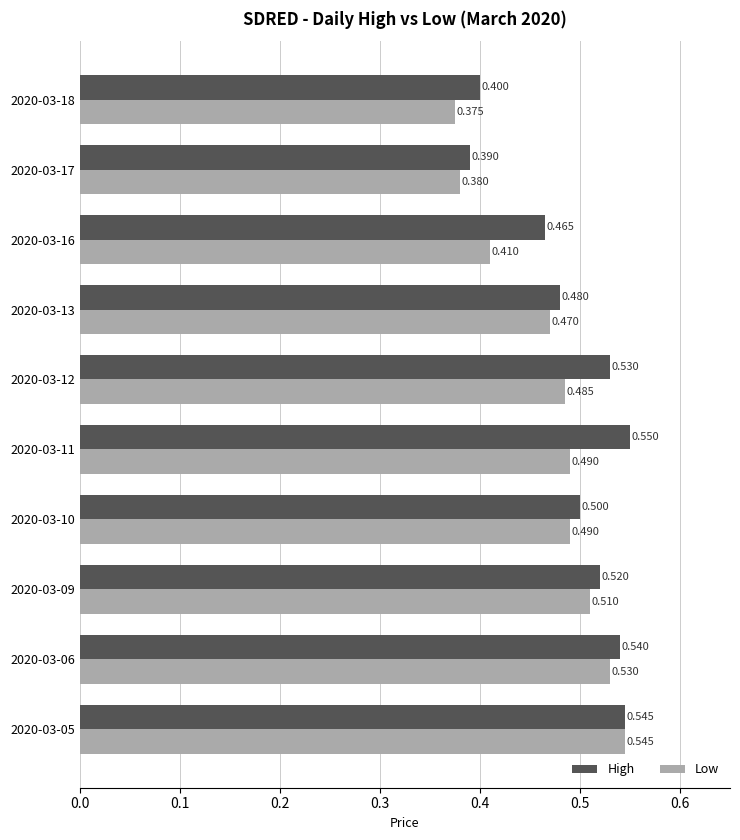

Which series has the widest spread of values?

Low